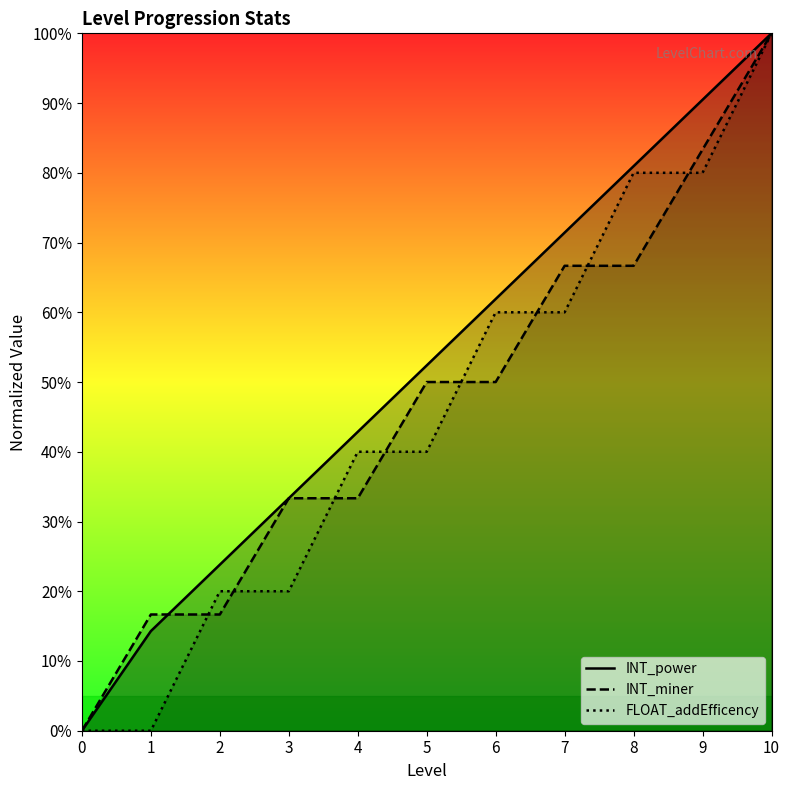

Where is FLOAT_addEfficency nearest to the value 50?

4